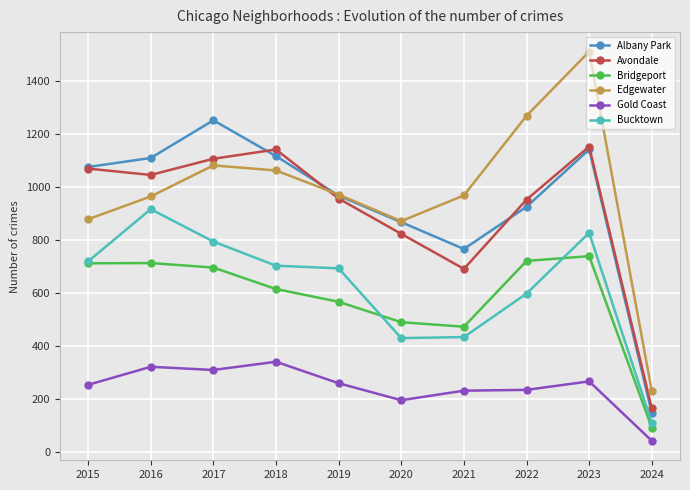

Where is Avondale nearest to the value 659?

2021